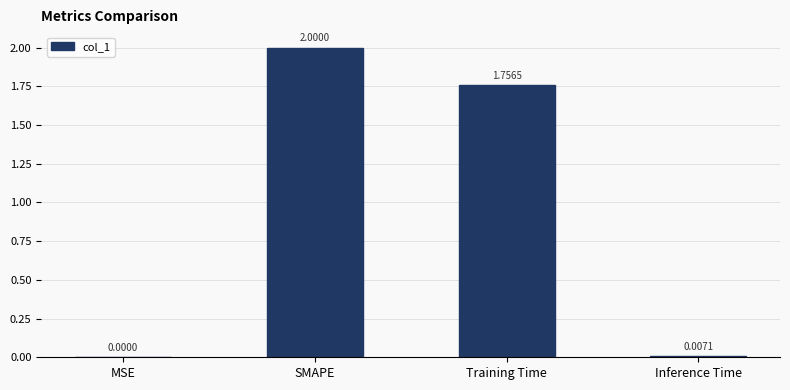

Are the bars horizontal?

No